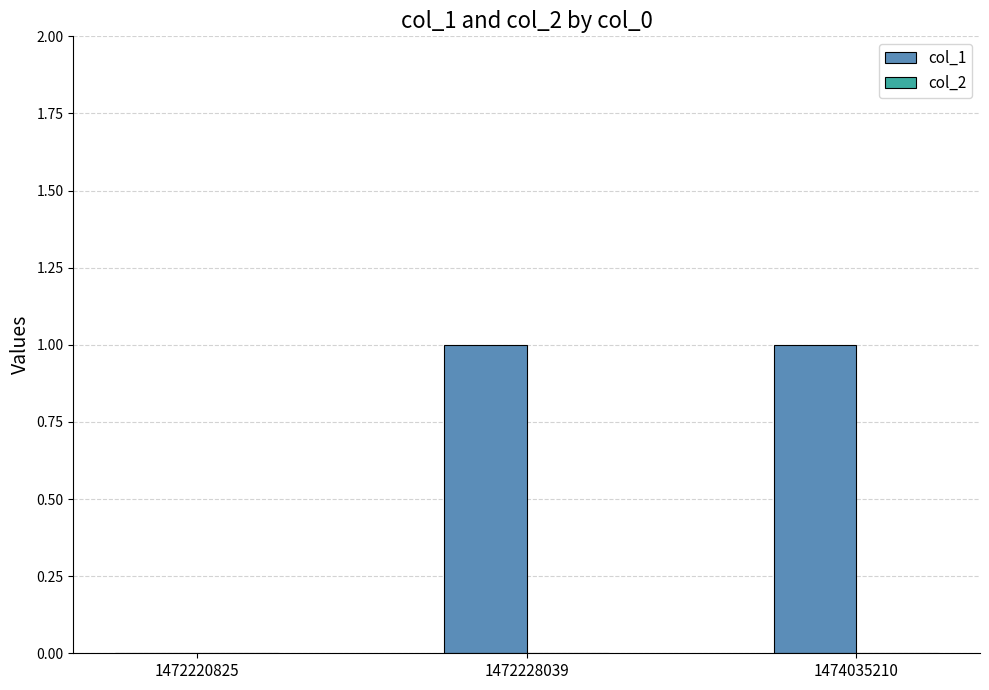

Reading left to right, transcribe all the data shown in this chart.

1472220825=0	1472228039=1	1474035210=1